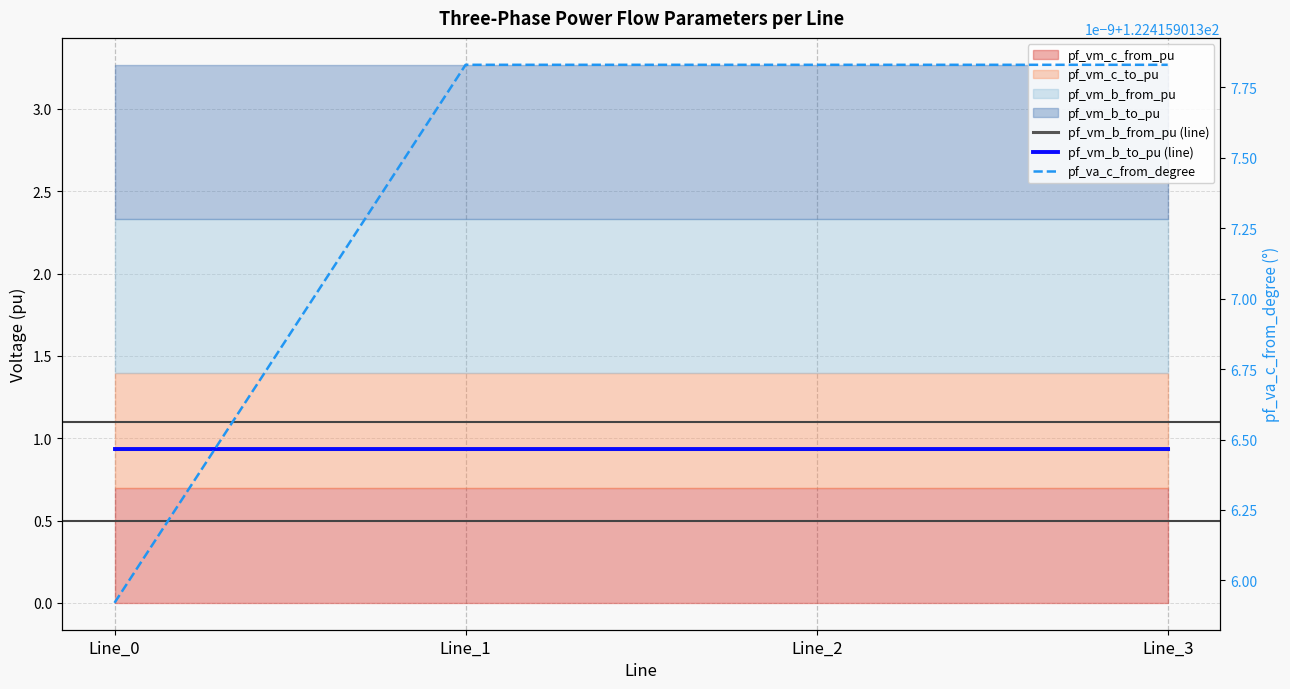

Is it true that pf_vm_b_to_pu (line) equals 1.2 at Line_0?

False